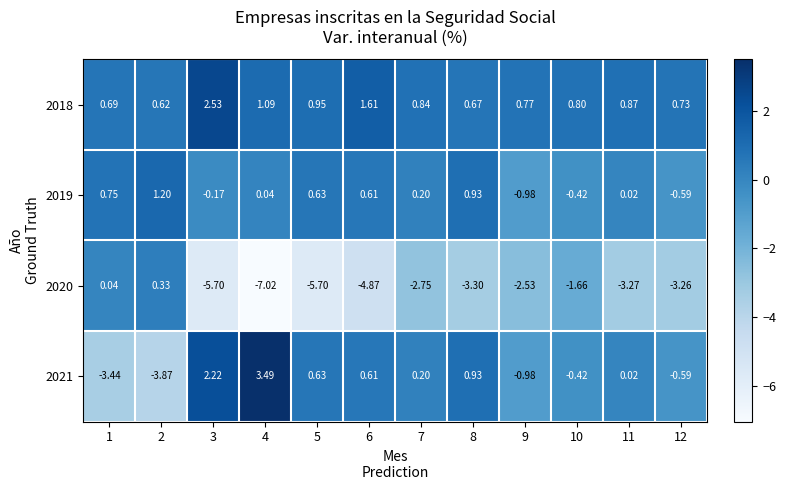

How many distinct data groups are displayed?

4